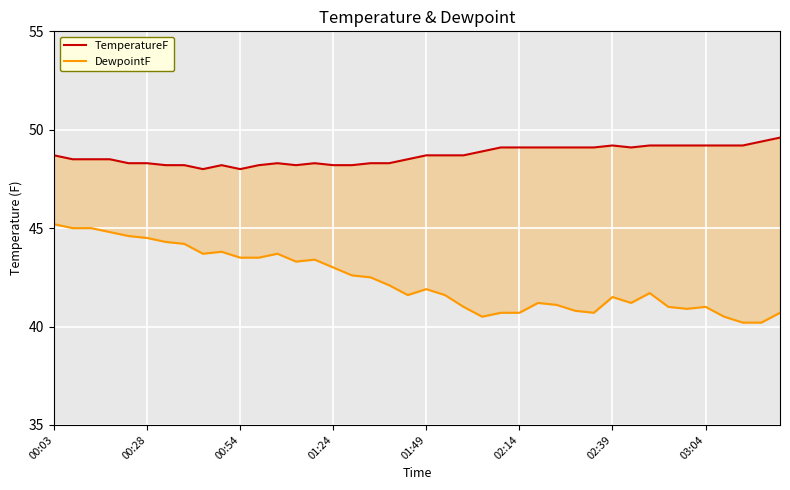

True or false: DewpointF has a value of 41.2 at 26.

True